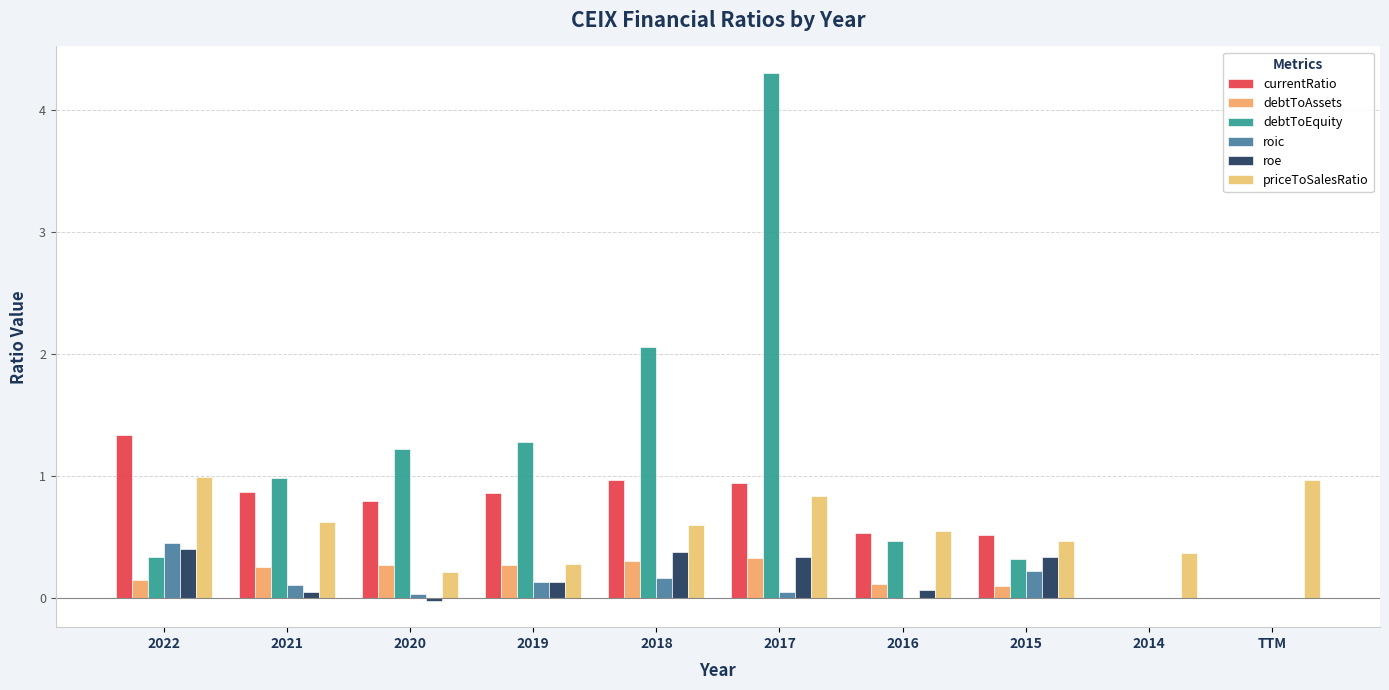

What is the total value across all series at 2016?

1.7